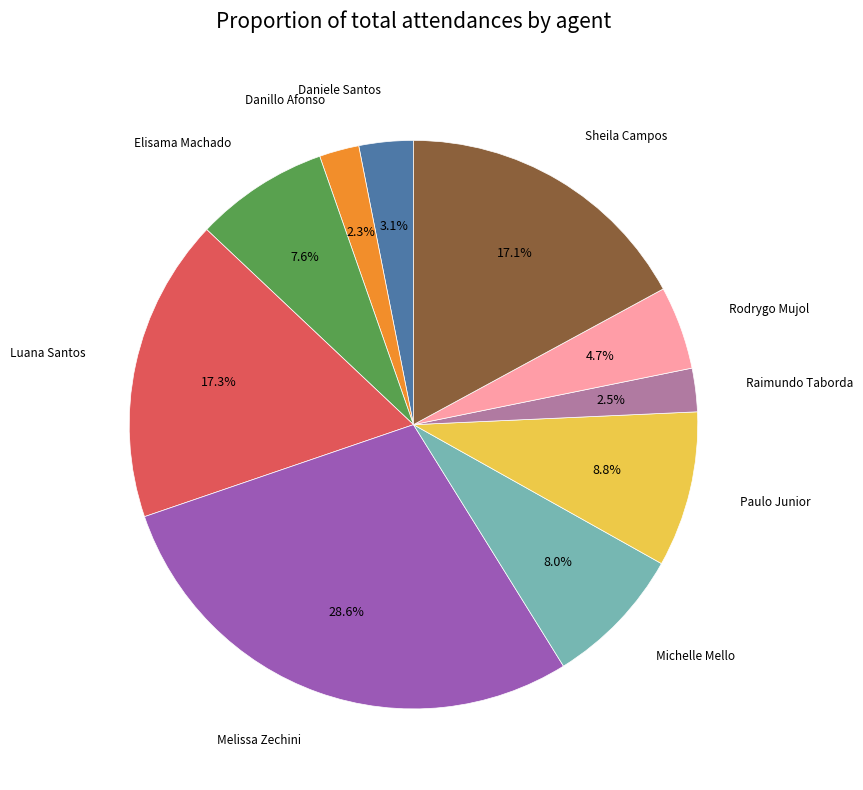

Does any single category account for the majority?

No